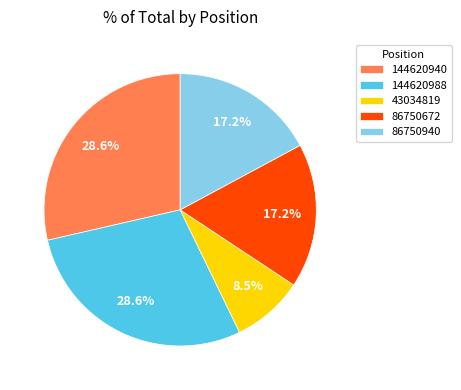

Is there any slice that represents more than half of the pie?

No